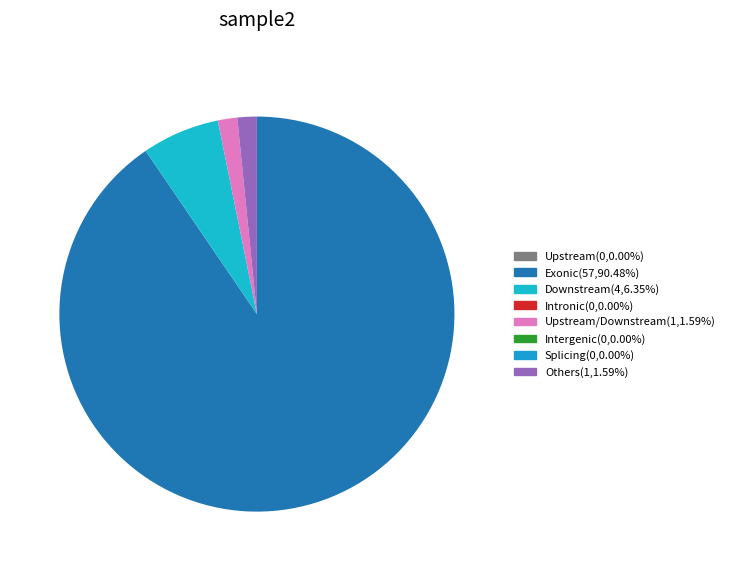

Is there any slice that represents more than half of the pie?

Yes